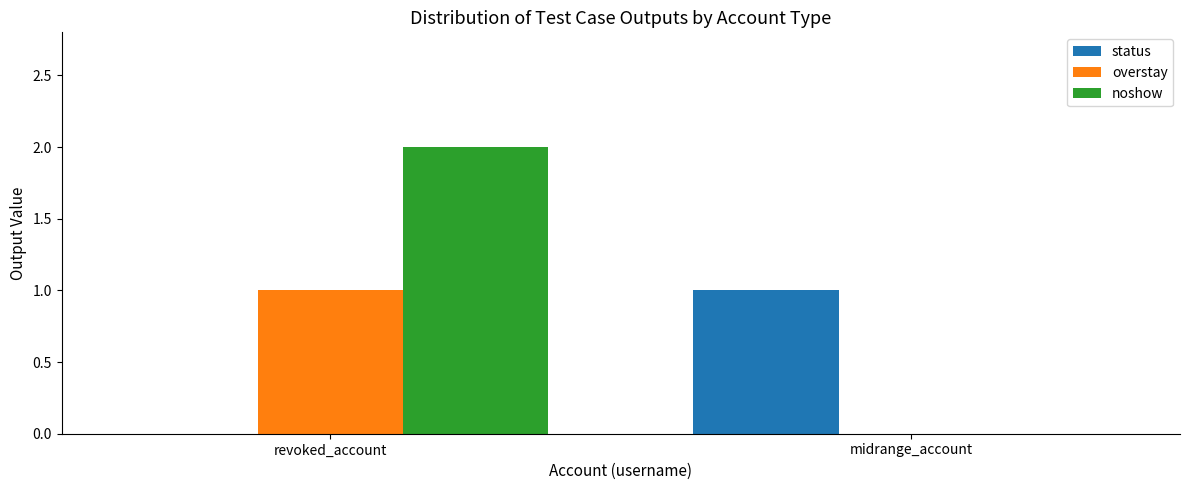

Which series changed the most between revoked_account and midrange_account?

noshow